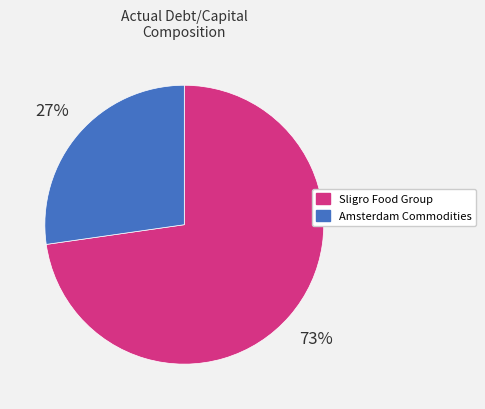

How many slices are in this pie chart?

2